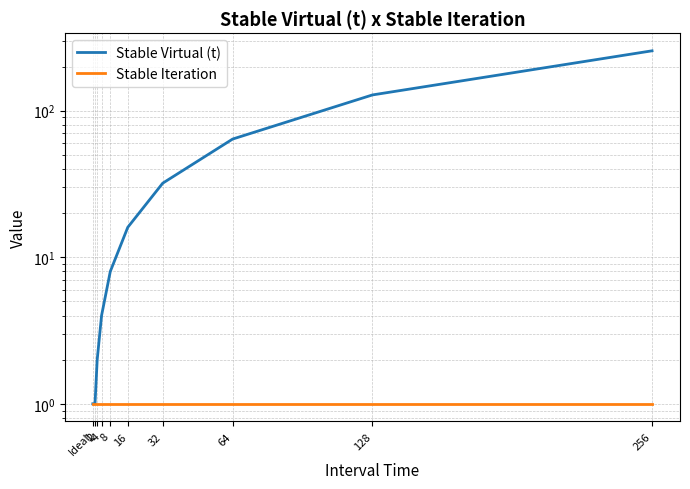

What is the average value of the Stable Iteration series?

1